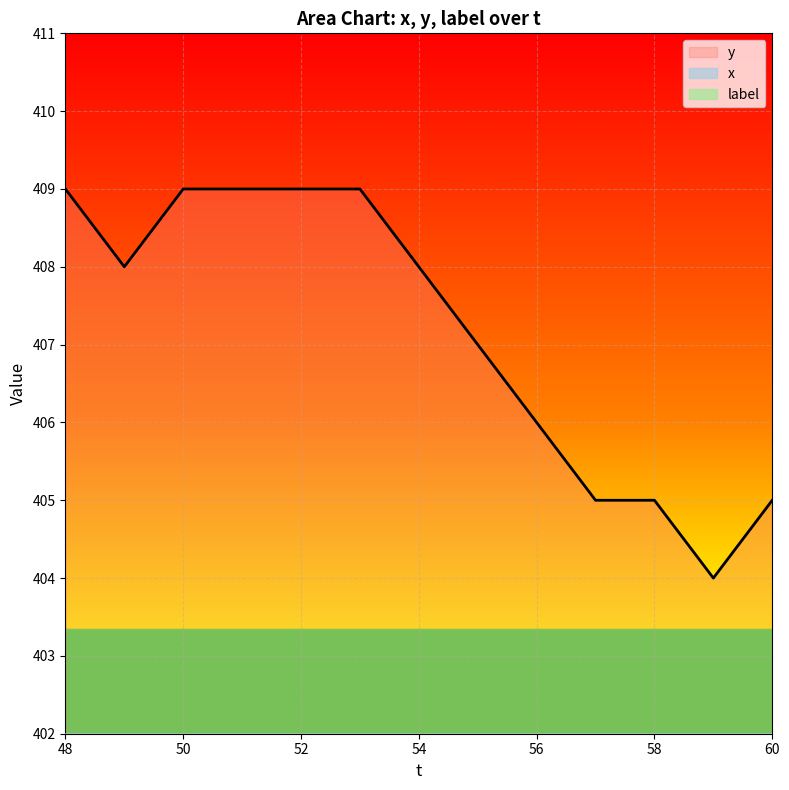

What is the average value of the x series?

5